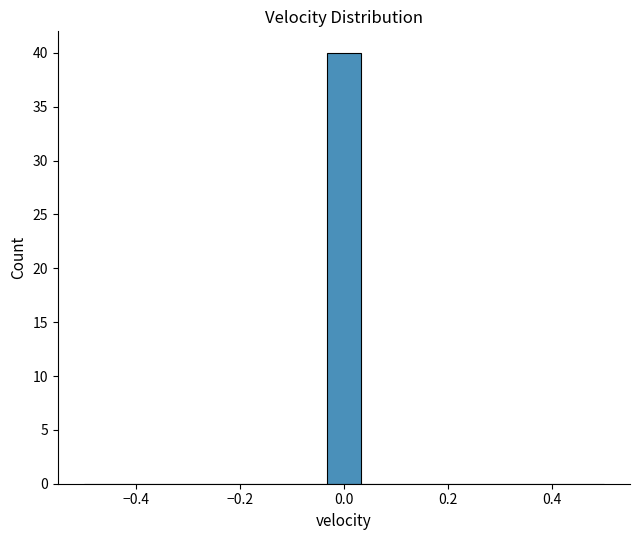

Read against the x-axis, roughly where is the centre of the tallest bar?

0.00